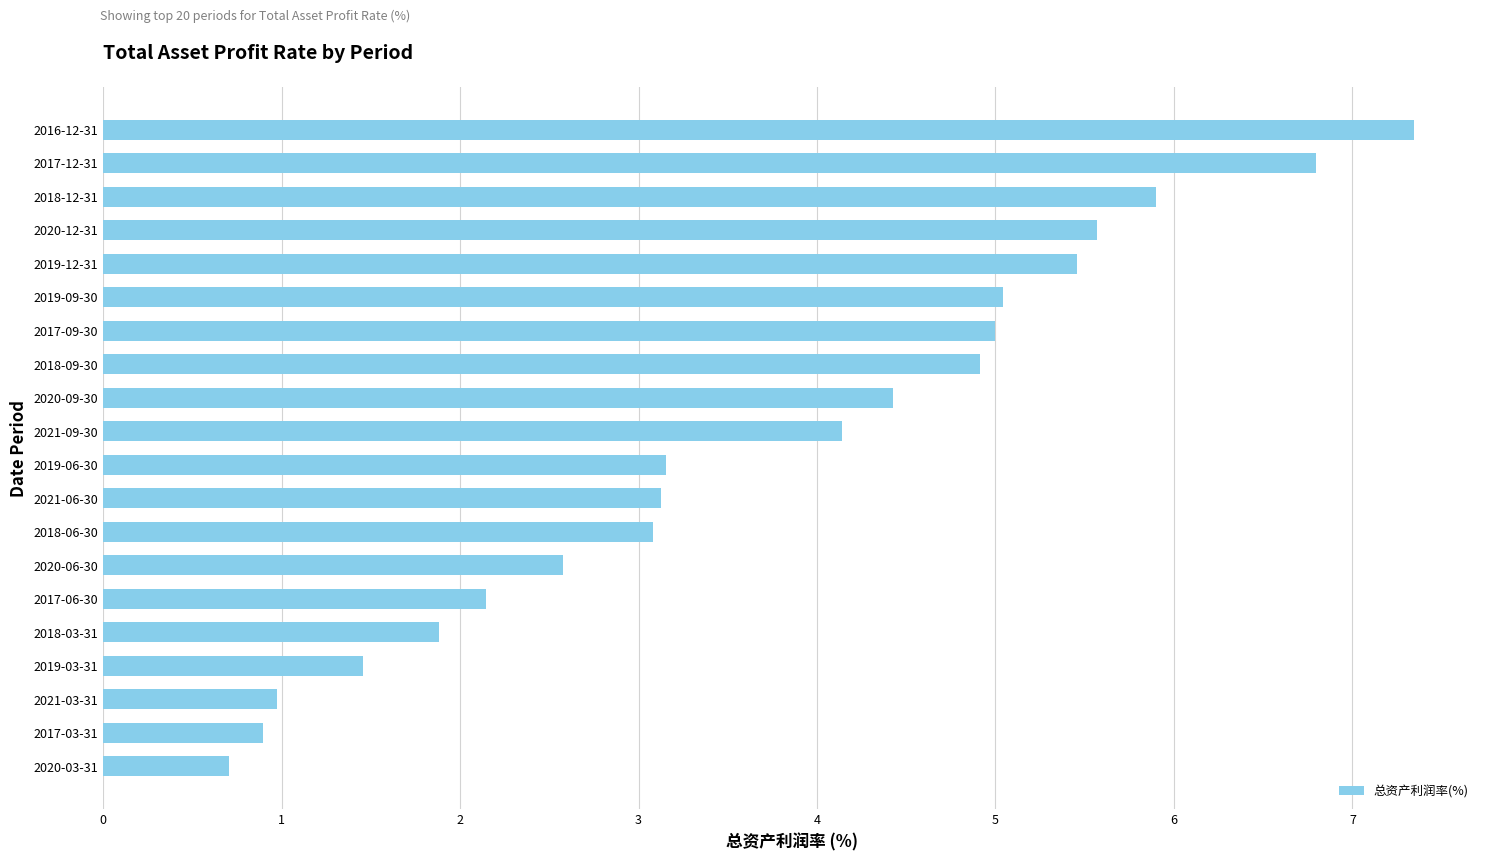

The chart shows a value of 7.3 at 2016-12-31. True or false?

True